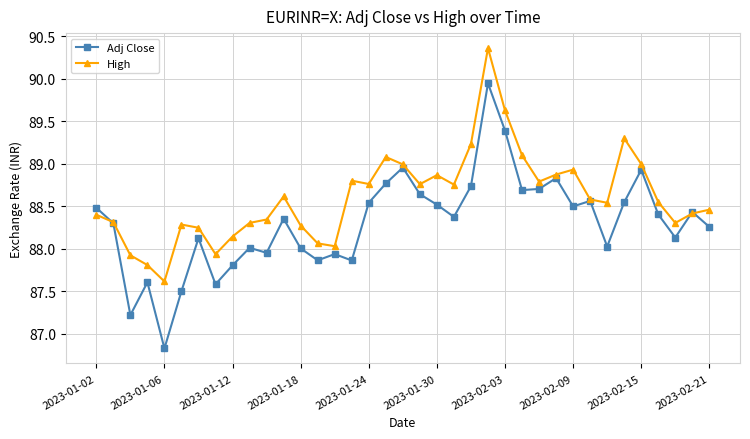

What is the value of the Adj Close point at the 6th from the left?

87.5